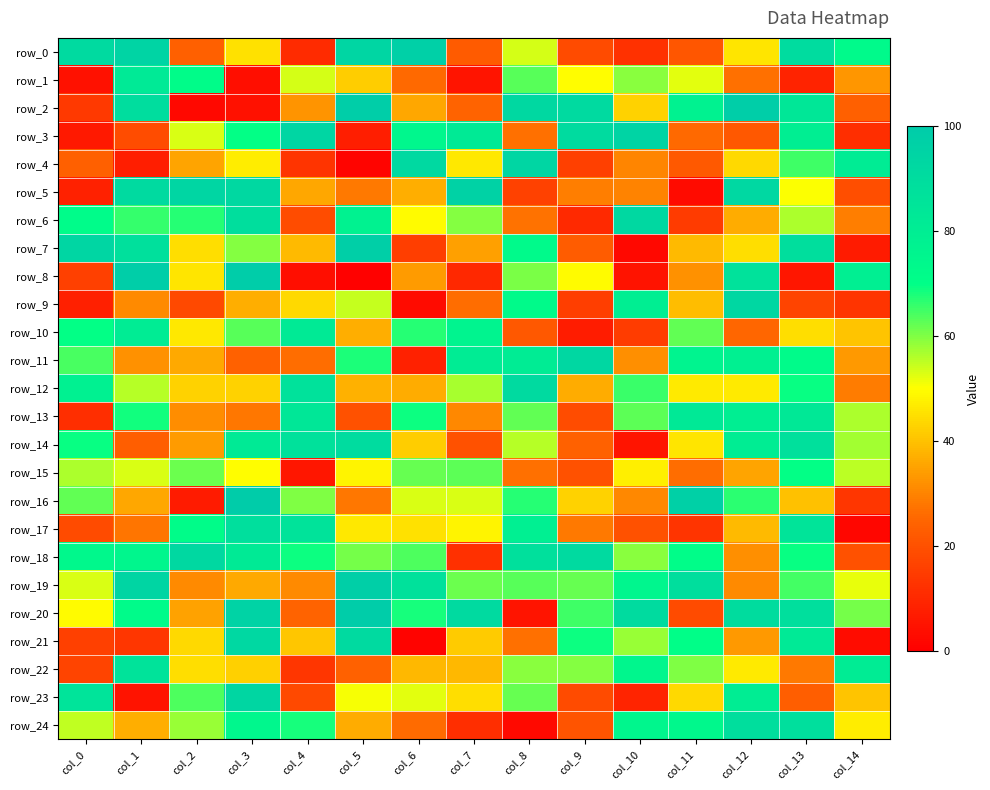

What is the total value across all series at col_4?

1128.0